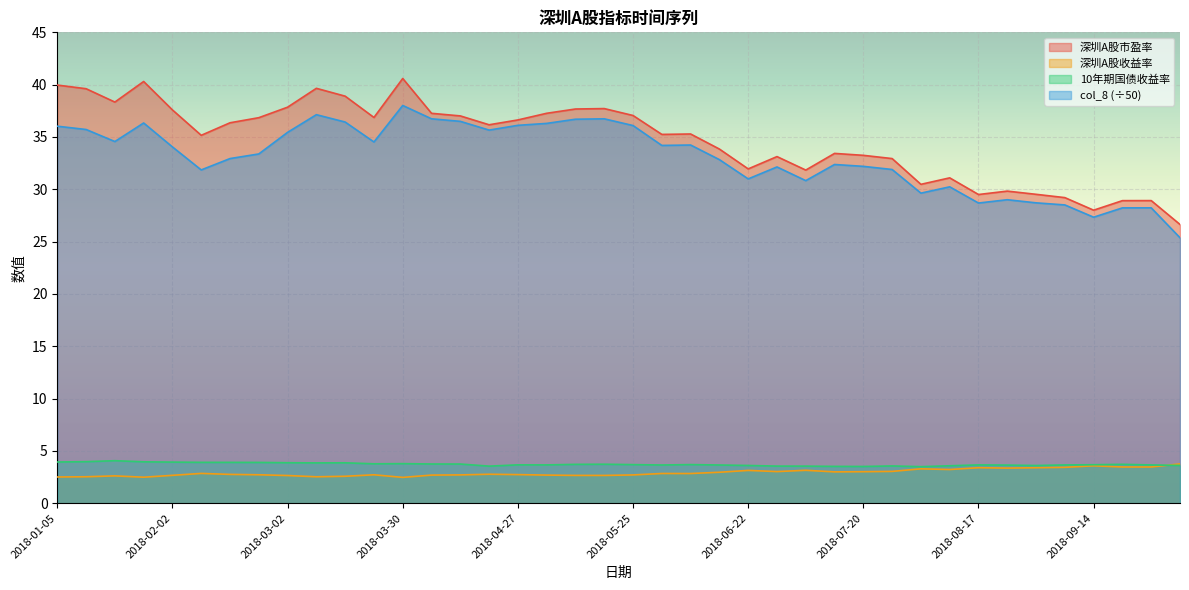

How many lines are shown in the chart?

4